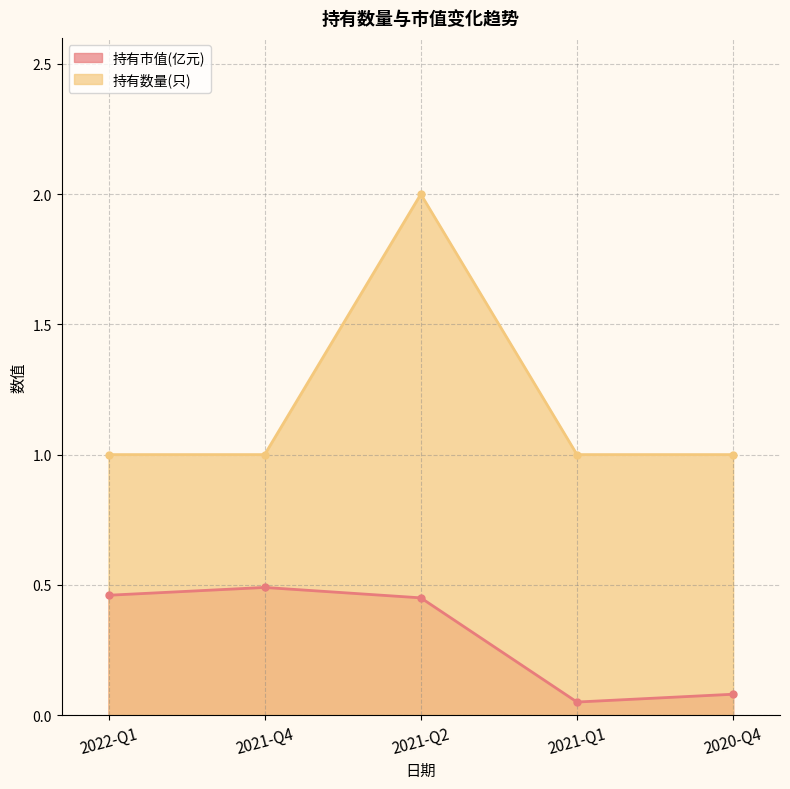

True or false: 持有市值(亿元) and 持有数量(只) intersect in this chart.

False